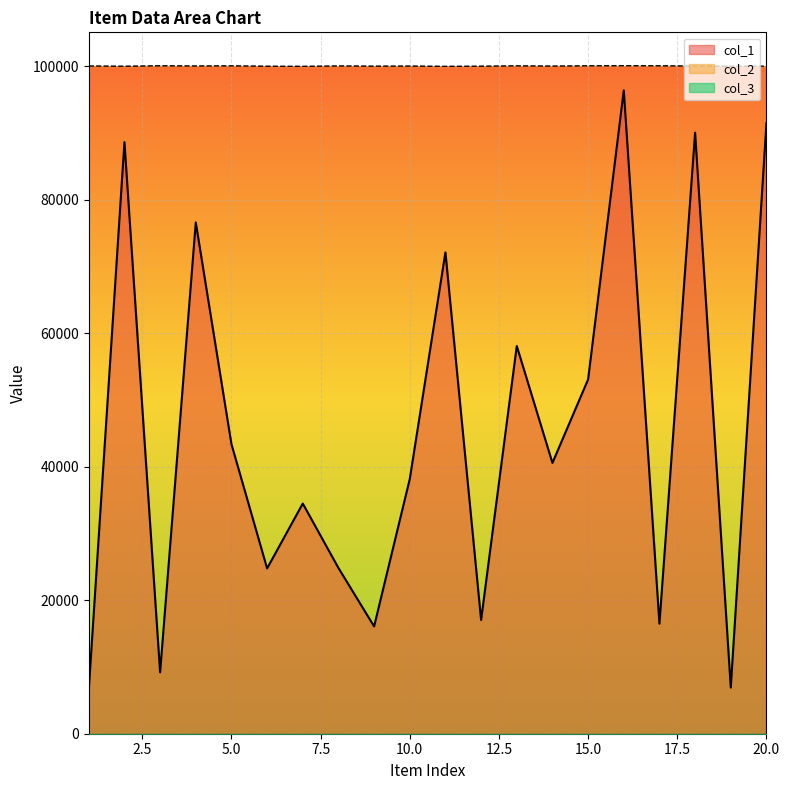

The col_1 series shows 57015 at 7. True or false?

False